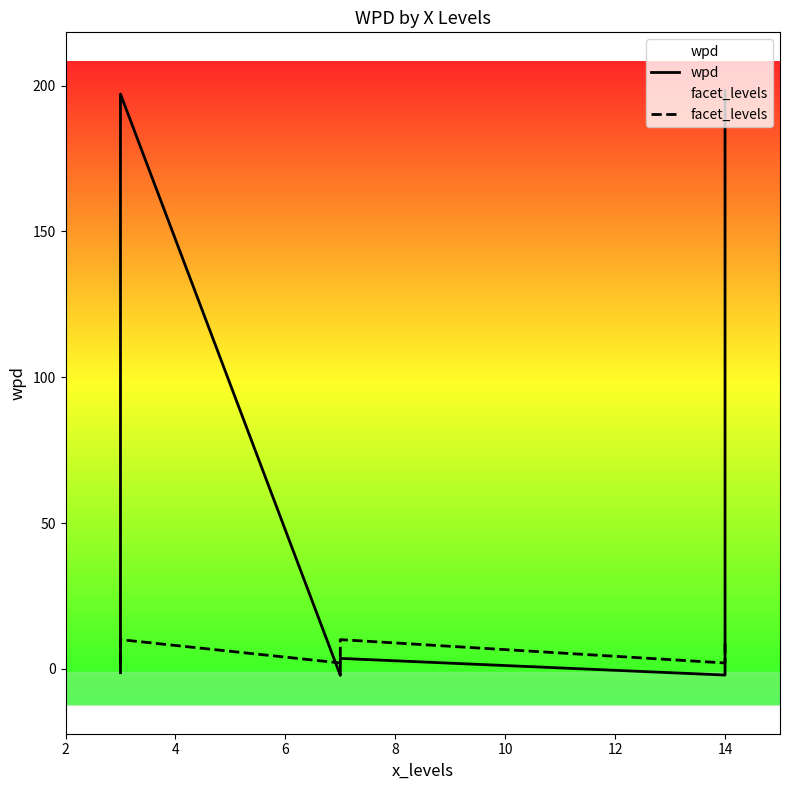

True or false: facet_levels has more than 1 points higher than both neighbors.

True